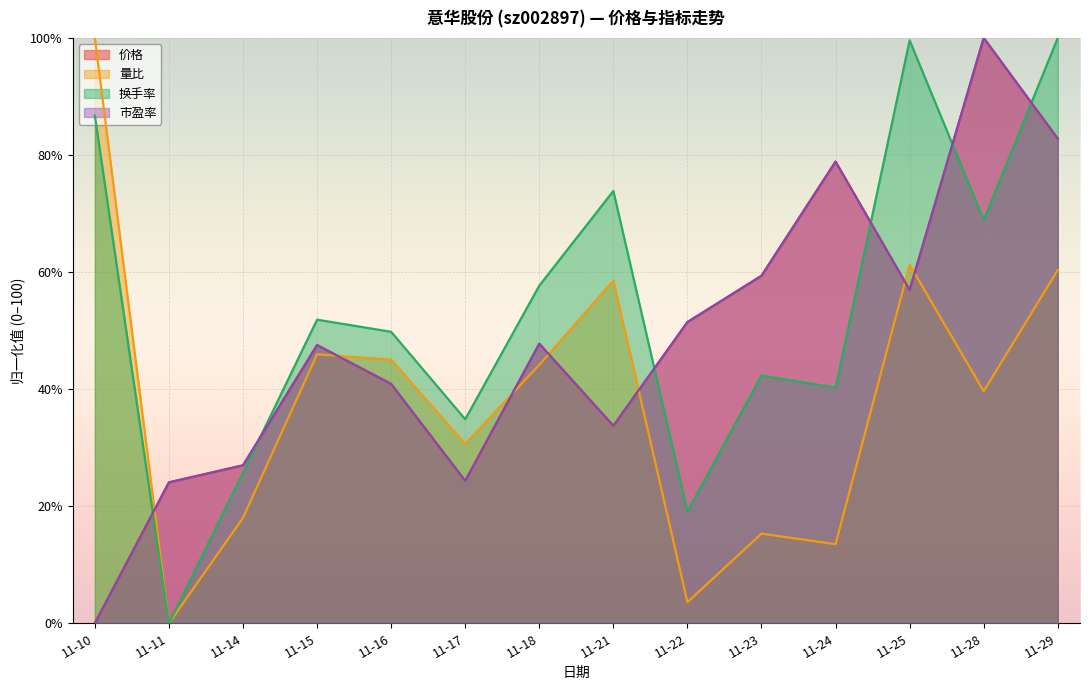

How many intersections are there between 量比 and 市盈率?

7